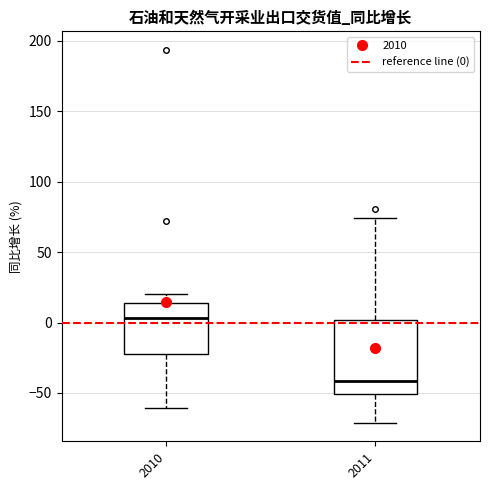

Where does the lower whisker of the box at x = 2010 end on the y-axis? The values are not printed on the chart, so give them approximately, as read against the axis.

-60